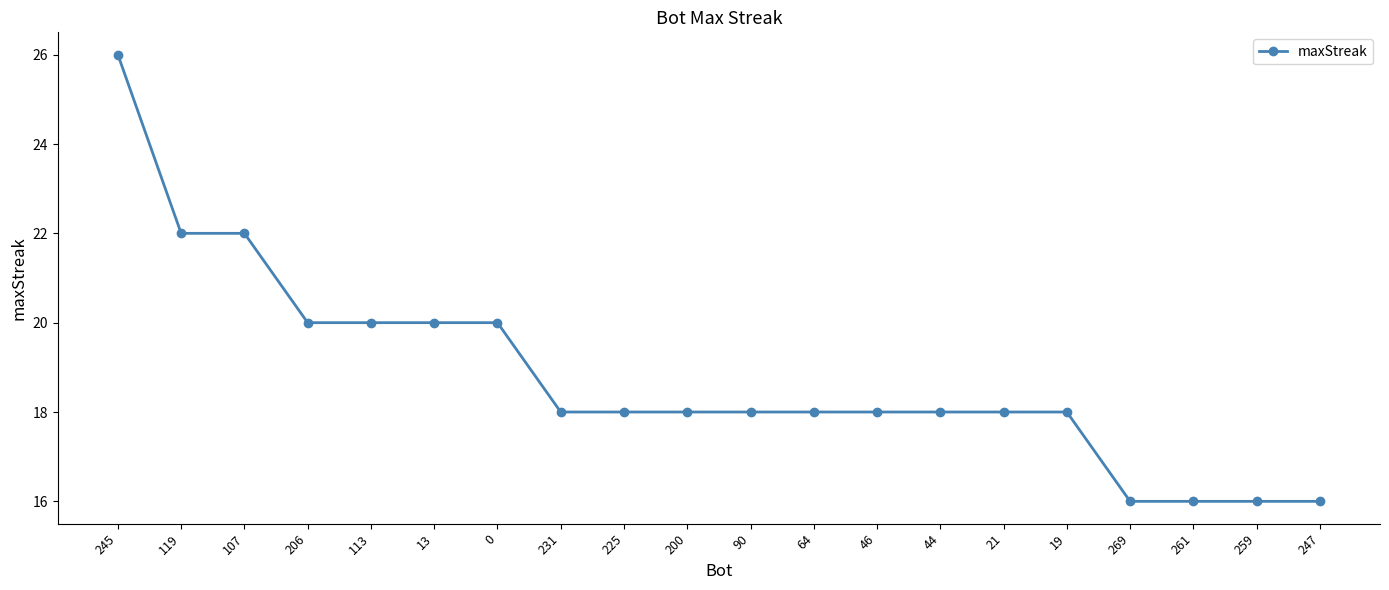

What is the label of the 18th point from the left?

261